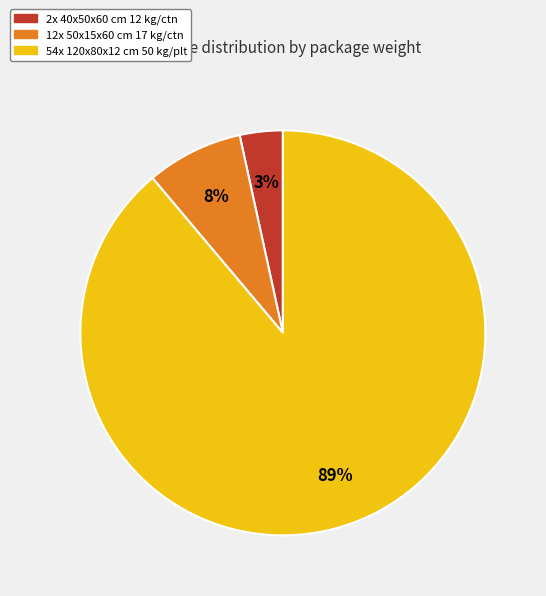

Rank the categories by value from lowest to highest.

2x 40x50x60 cm 12 kg/ctn, 12x 50x15x60 cm 17 kg/ctn, 54x 120x80x12 cm 50 kg/plt